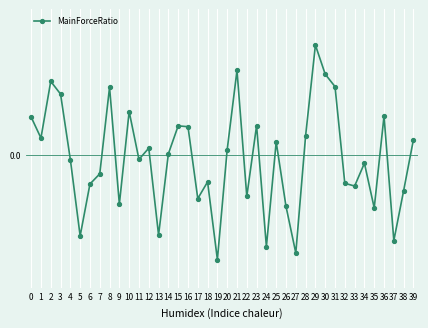

List the labels in order of value, smallest first.

19, 27, 24, 37, 5, 13, 35, 26, 9, 17, 22, 38, 33, 6, 32, 18, 7, 34, 4, 11, 14, 20, 12, 25, 39, 1, 28, 16, 15, 23, 0, 36, 10, 3, 8, 31, 2, 30, 21, 29